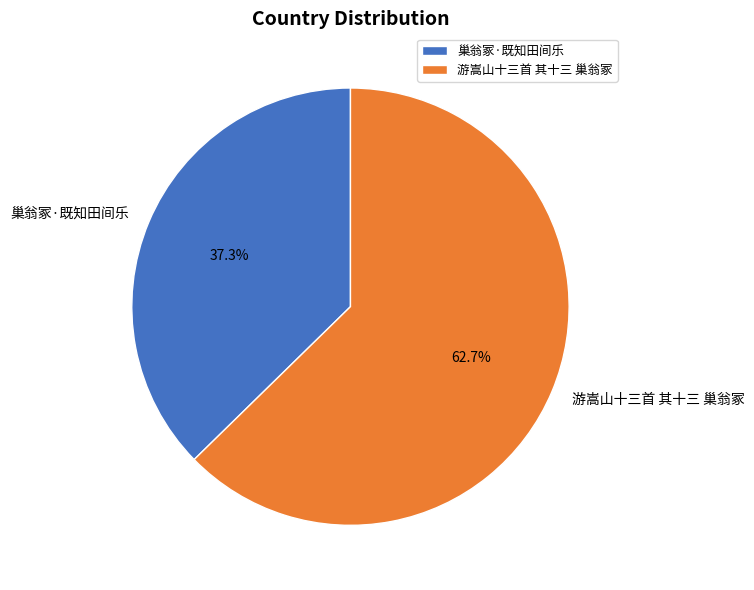

How many slices are in this pie chart?

2